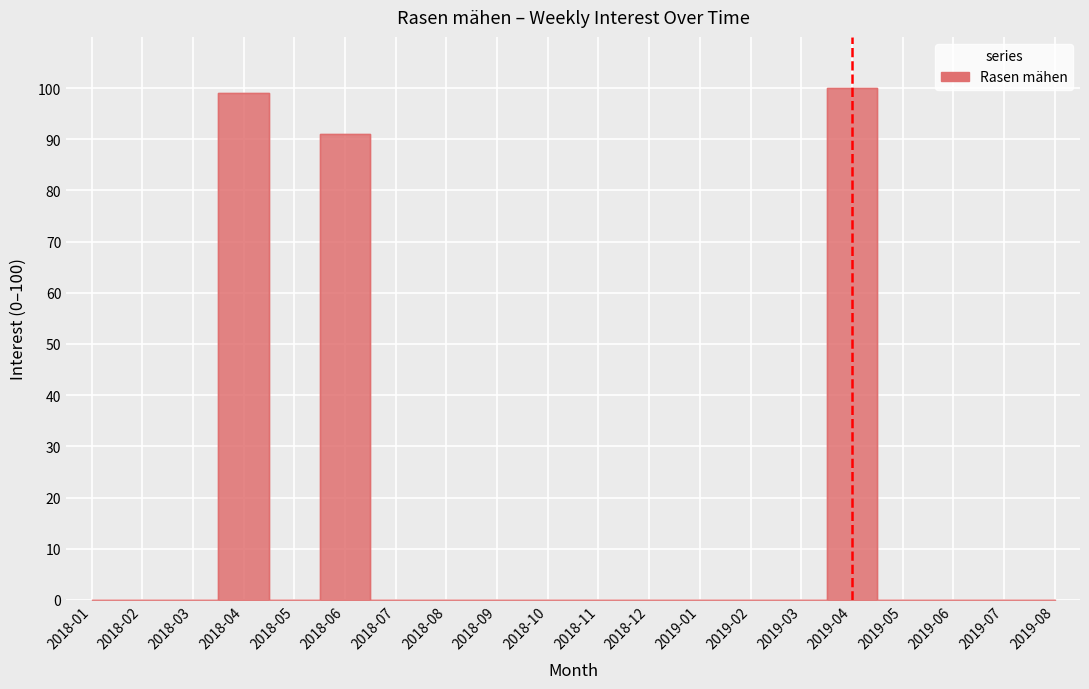

Between 2018-08 and 2018-07, which is larger?

2018-08